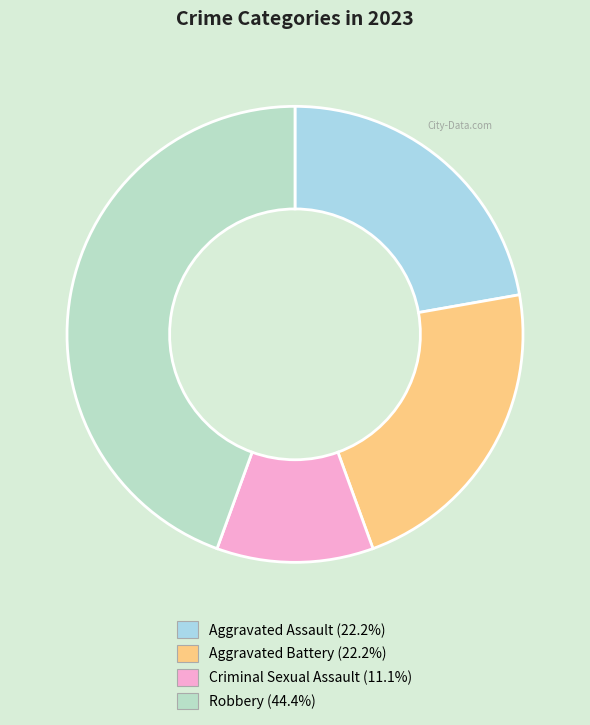

How many slices are in this pie chart?

4